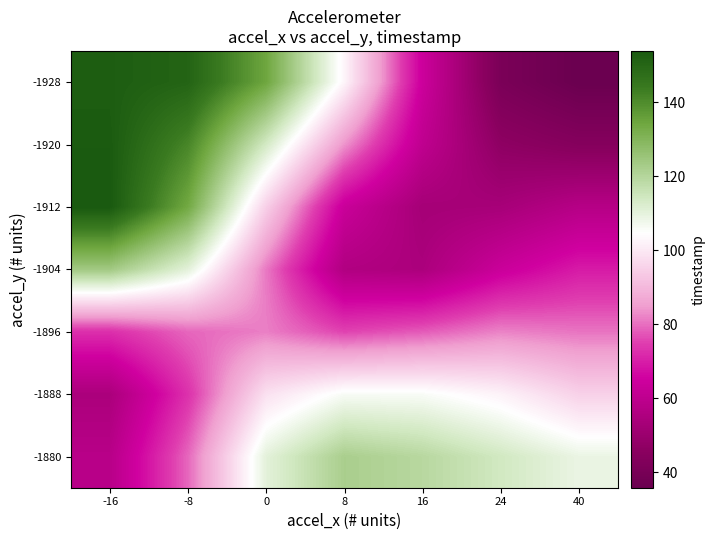

At which category does the chart reach its minimum across all series?

40